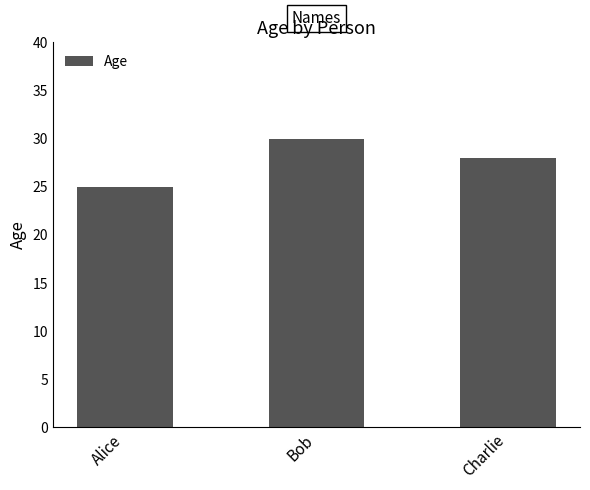

Reading right to left, list all the values displayed in this chart.

Charlie=28	Bob=30	Alice=25